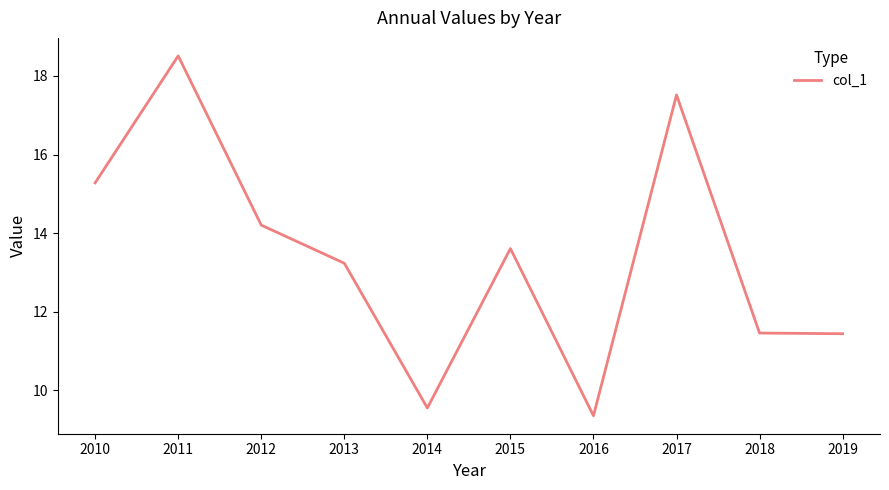

Count the number of values greater than 13.

6